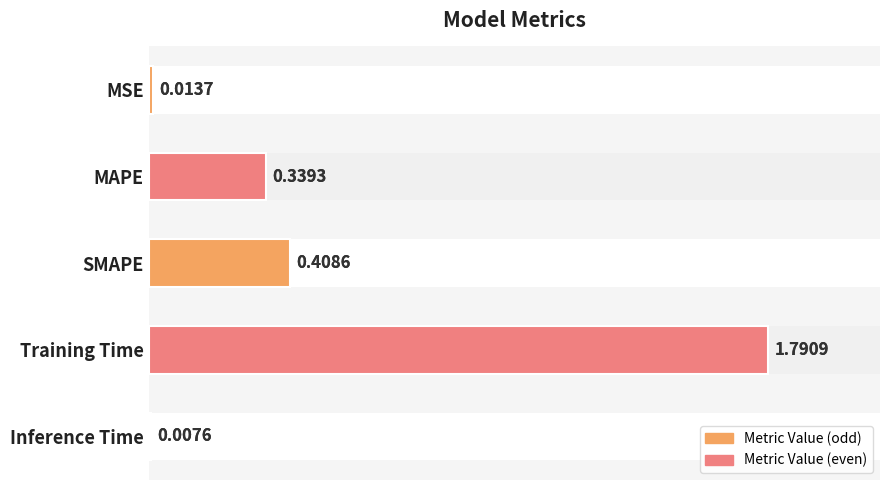

Reading left to right, list all the values displayed in this chart.

0.0	0.3	0.4	1.8	0.0